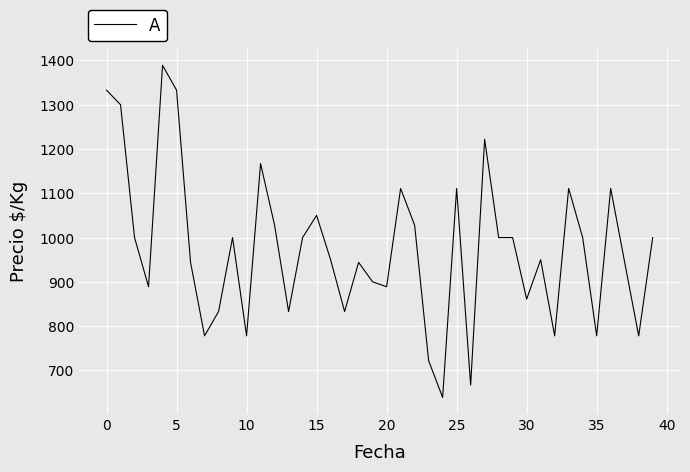

What is the difference between the maximum and minimum values?

750